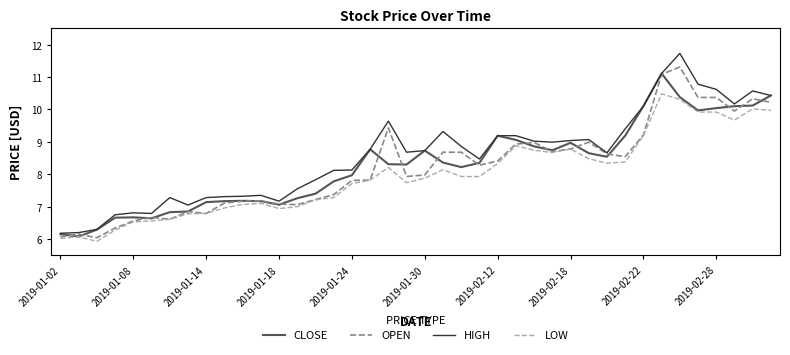

What is the lowest value of the CLOSE series?

6.1